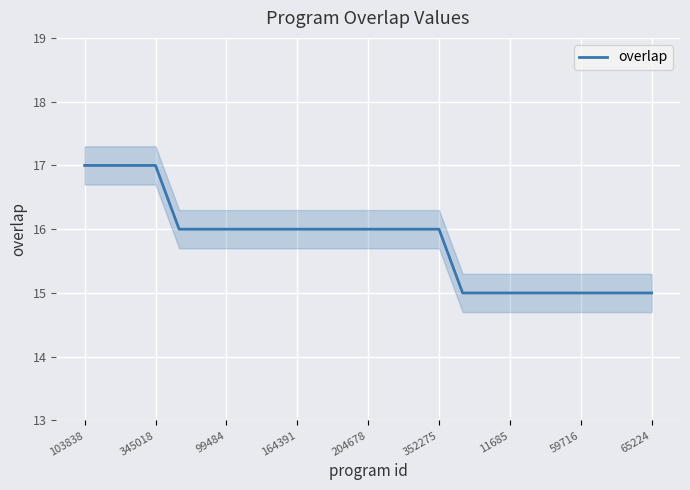

Count the values in the range 15 to 16.

21